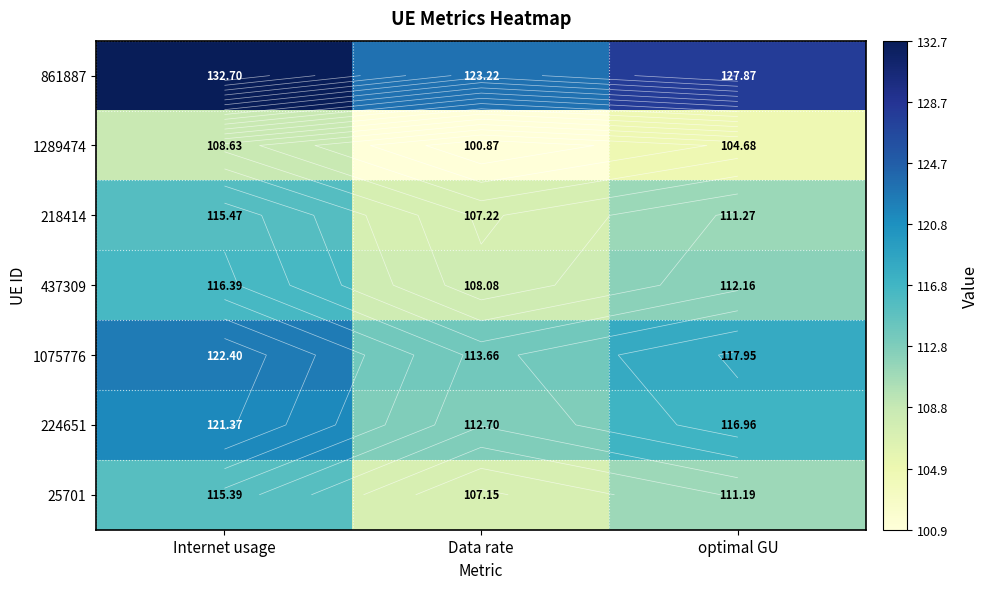

What is the spread (max minus min) of values at Internet usage?

24.1